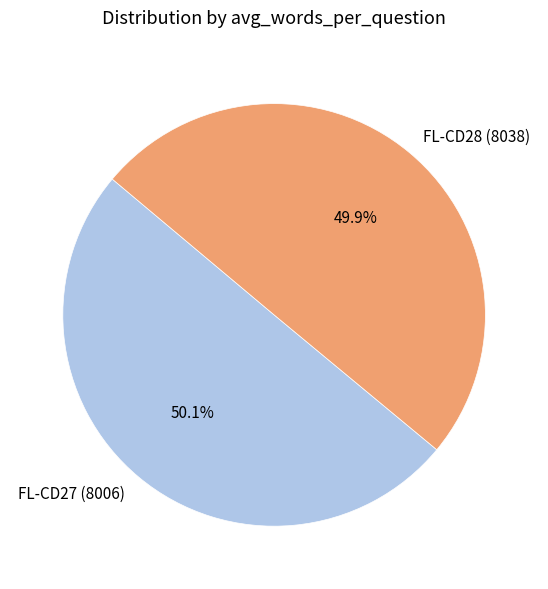

Is there any slice that represents more than half of the pie?

Yes